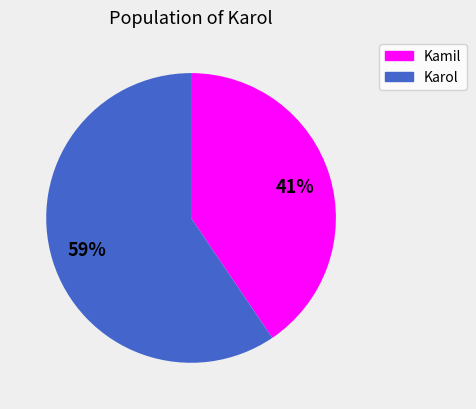

Is there any slice that represents more than half of the pie?

Yes